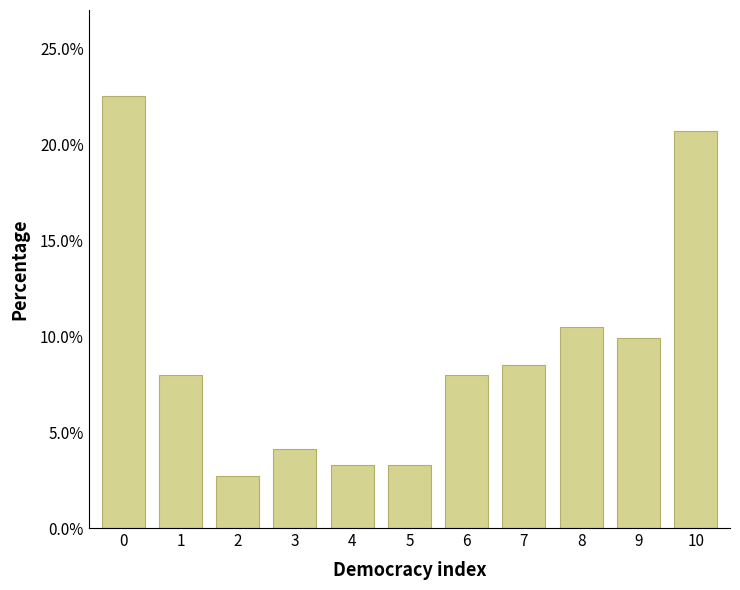

Reading right to left, extract all data points from this chart.

20.7	9.9	10.5	8.5	8.0	3.3	3.3	4.1	2.7	8.0	22.5